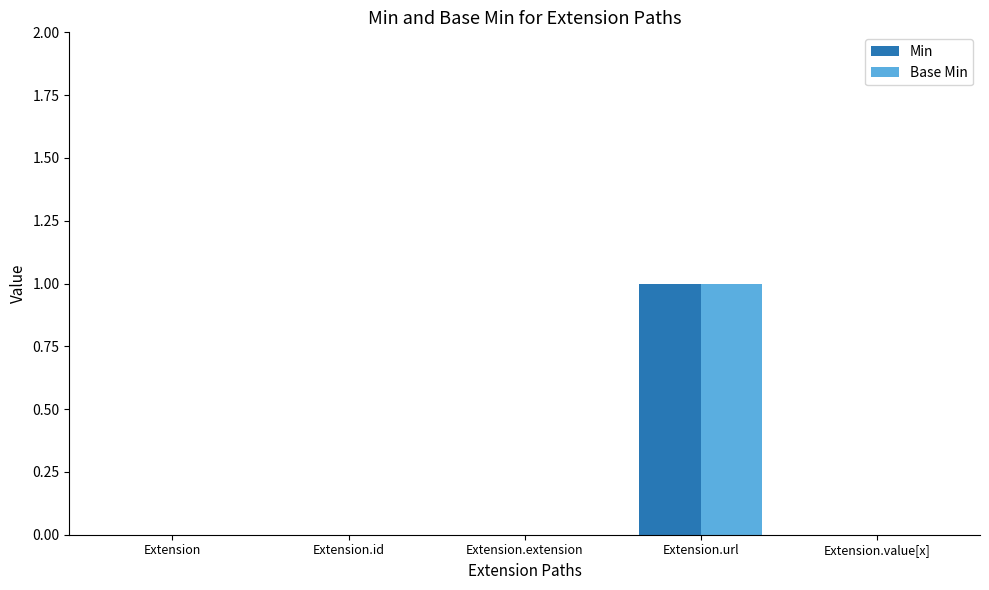

Which category has the highest value in the Base Min series?

Extension.url